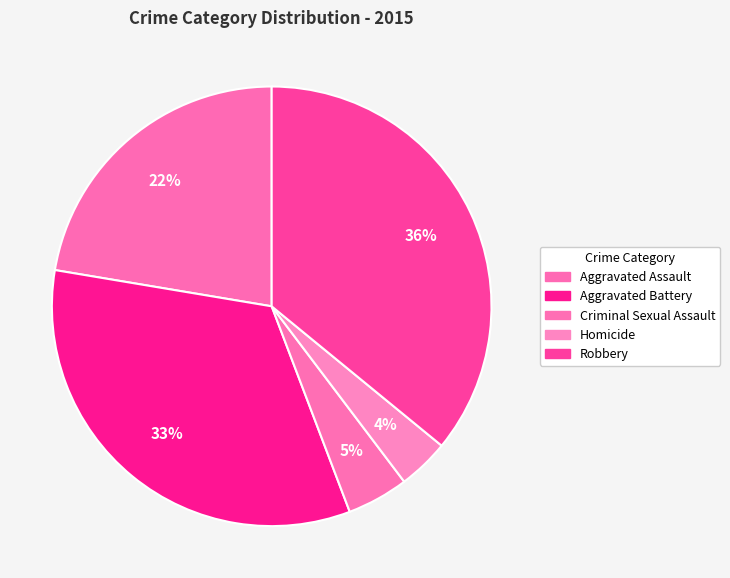

How many slices are in this pie chart?

5